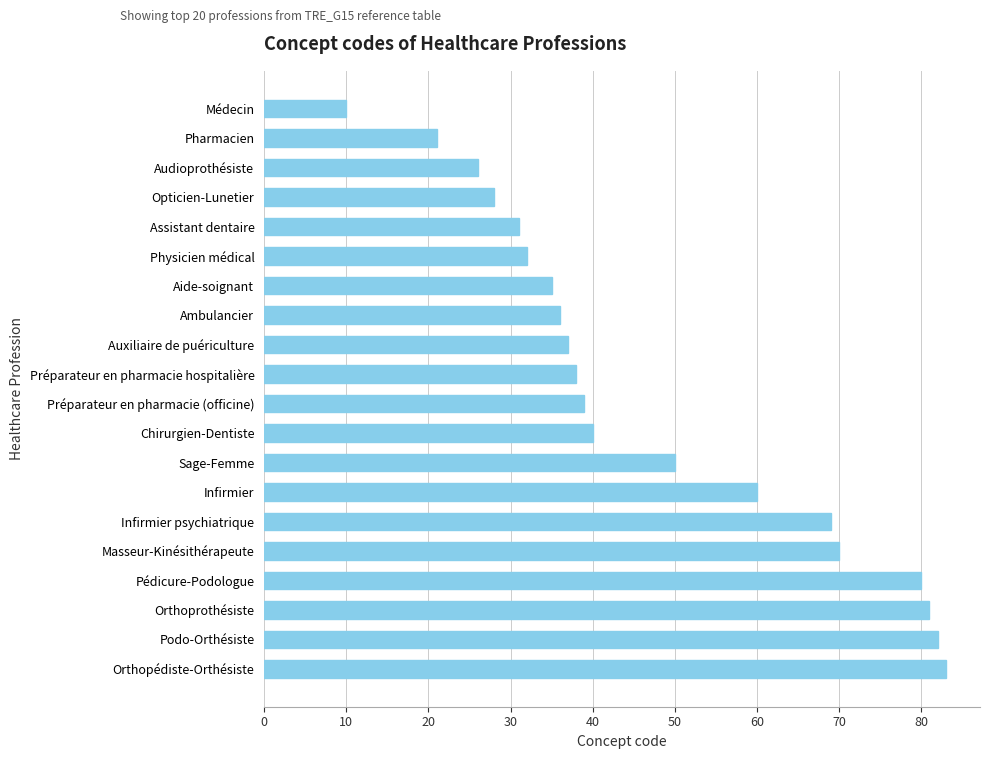

What is the difference between the maximum and minimum values?

73